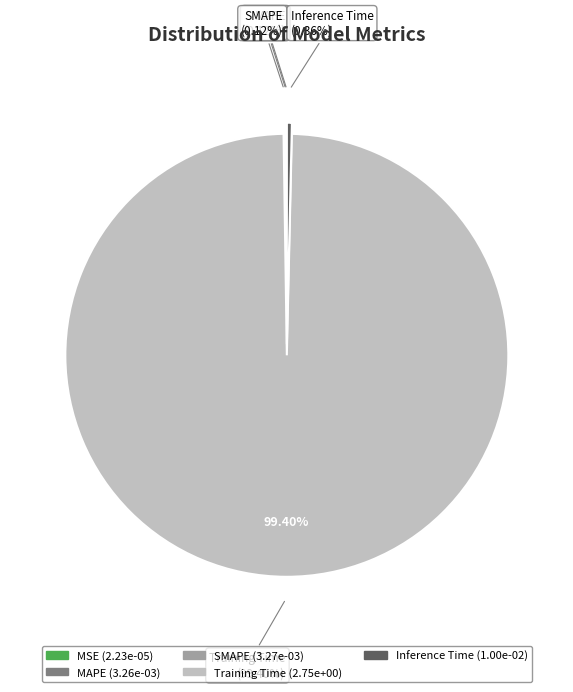

How many slices are in this pie chart?

5